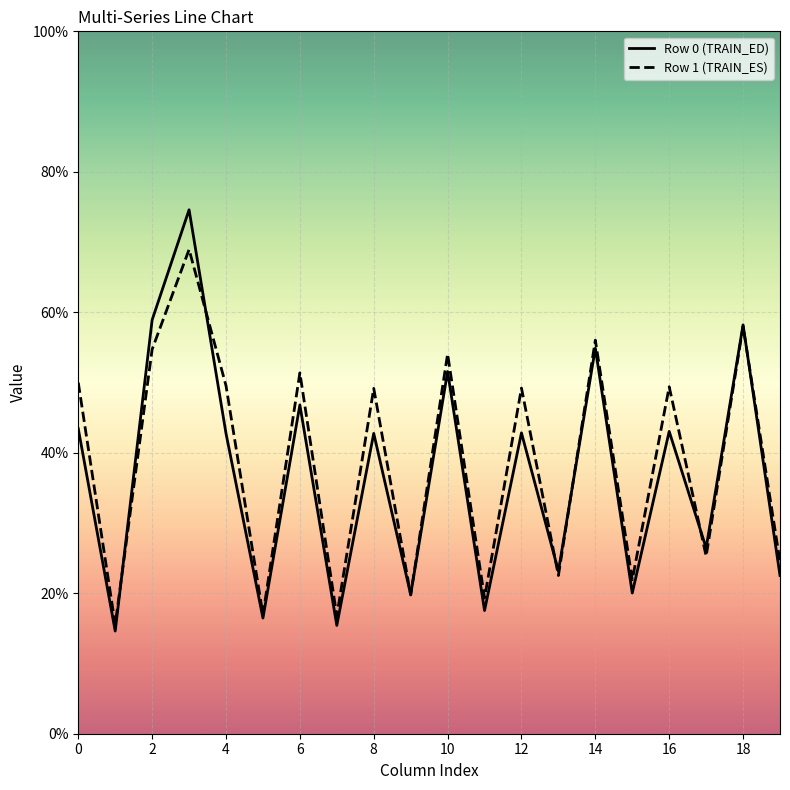

Which series has the widest spread of values?

Row 0 (TRAIN_ED)